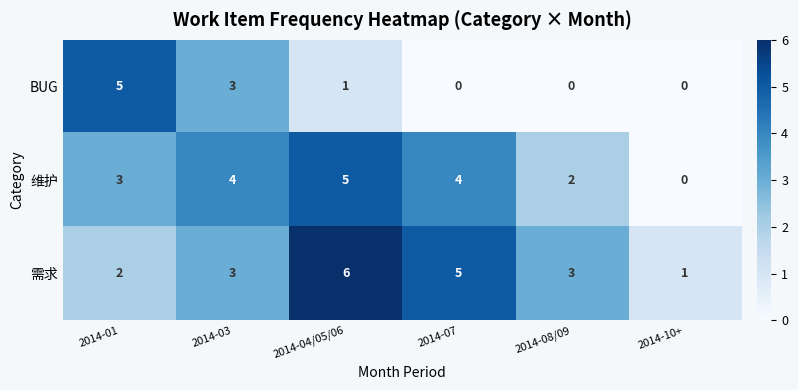

Reading left to right, list all the values displayed in this chart.

BUG: 2014-01=5	2014-03=3	2014-04/05/06=1	2014-07=0	2014-08/09=0	2014-10+=0
维护: 2014-01=3	2014-03=4	2014-04/05/06=5	2014-07=4	2014-08/09=2	2014-10+=0
需求: 2014-01=2	2014-03=3	2014-04/05/06=6	2014-07=5	2014-08/09=3	2014-10+=1